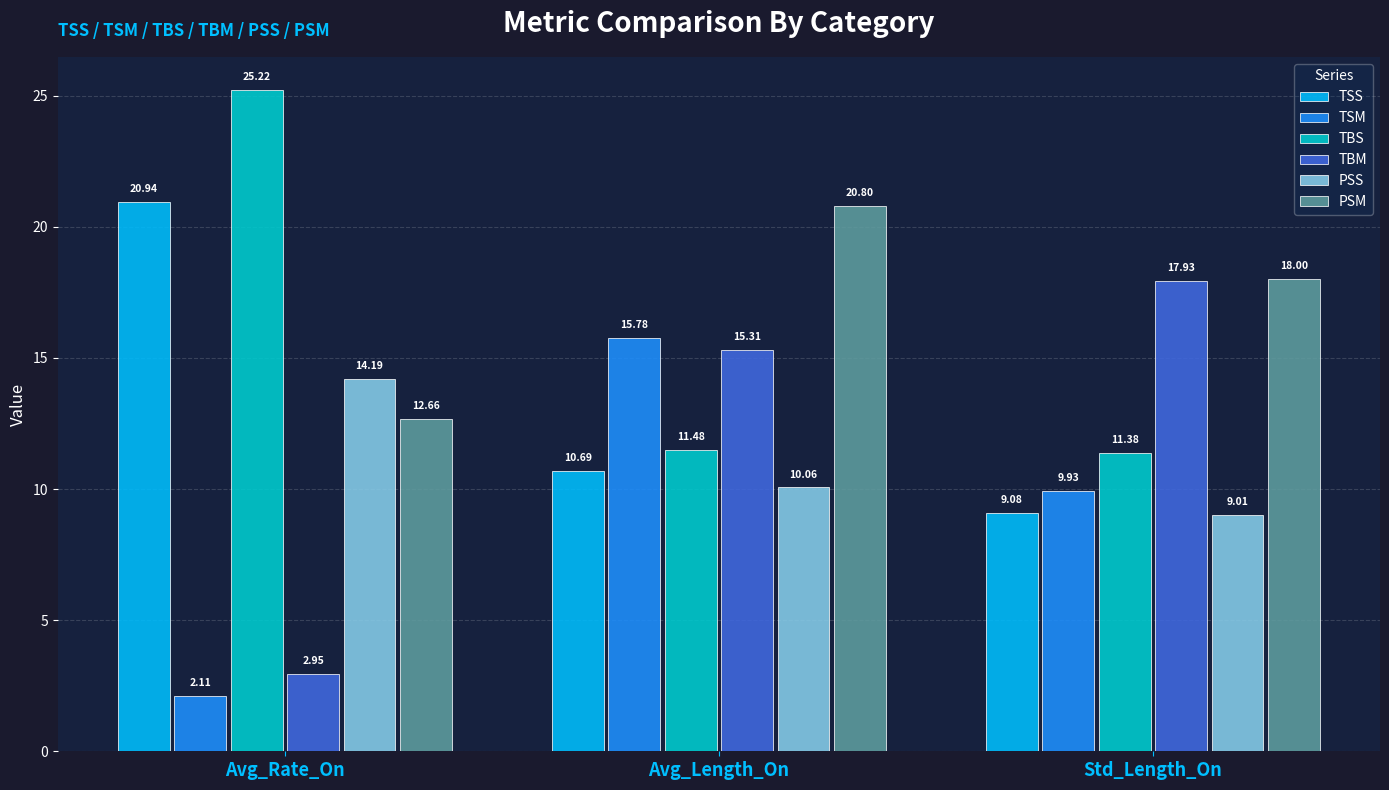

At which category does the chart reach its peak across all series?

Avg_Rate_On